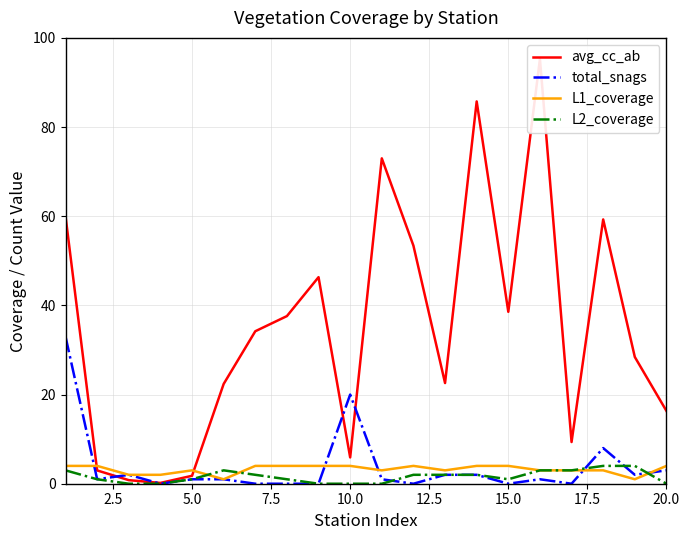

Does the chart display data point markers on the line(s)?

No